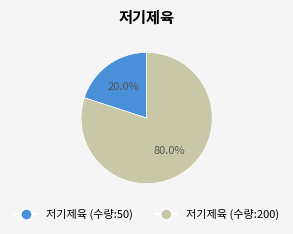

Is it true that 저기제육 (수량:200) is 80% of the pie?

True